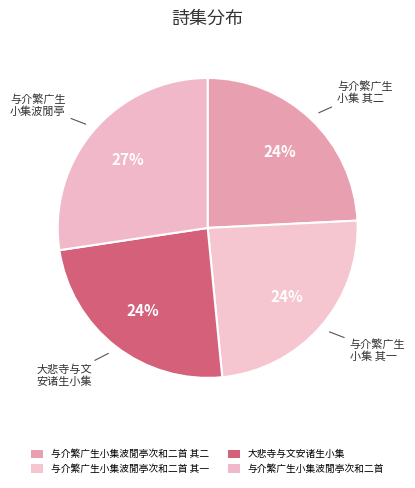

Count the number of slices in the pie.

4